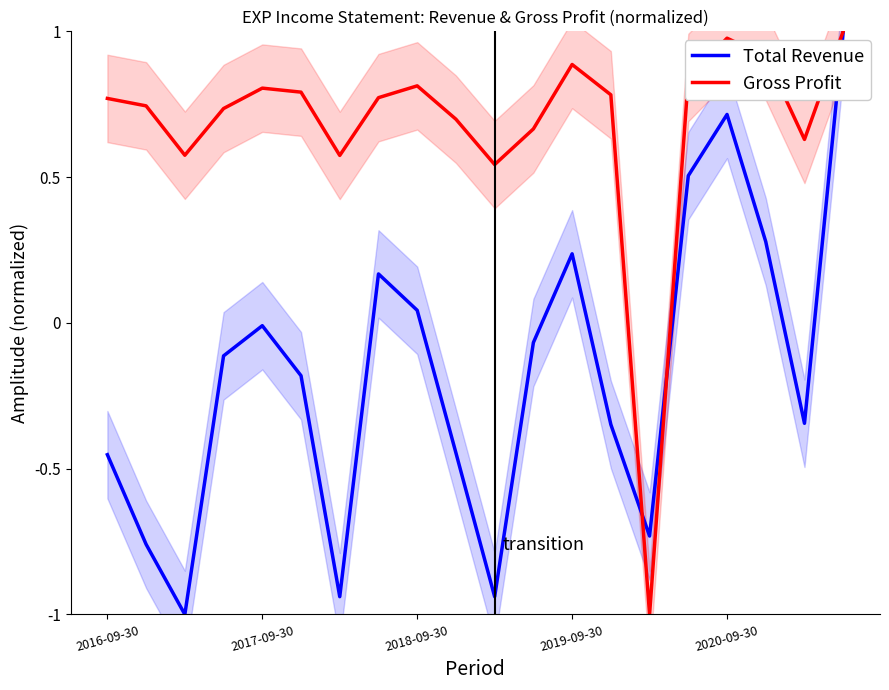

What is the label of the 11th point from the left?

10